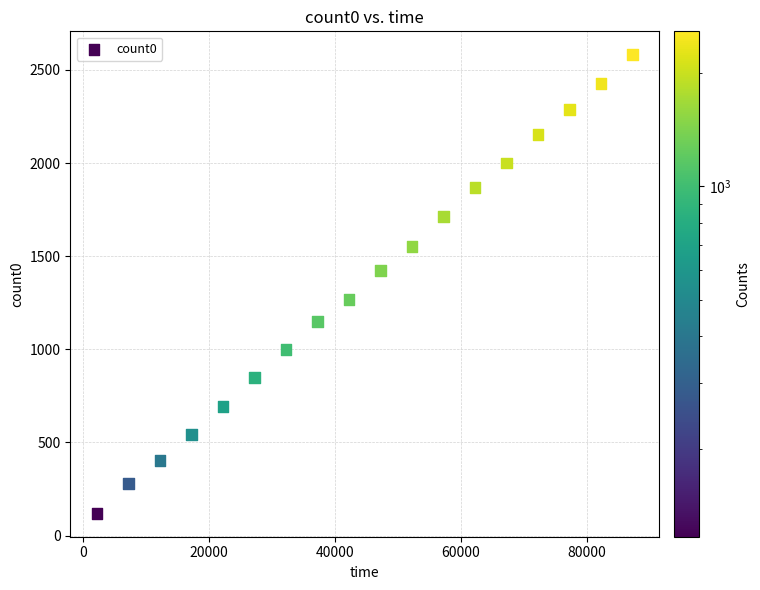

What is the range of X values (max minus min)?

85050